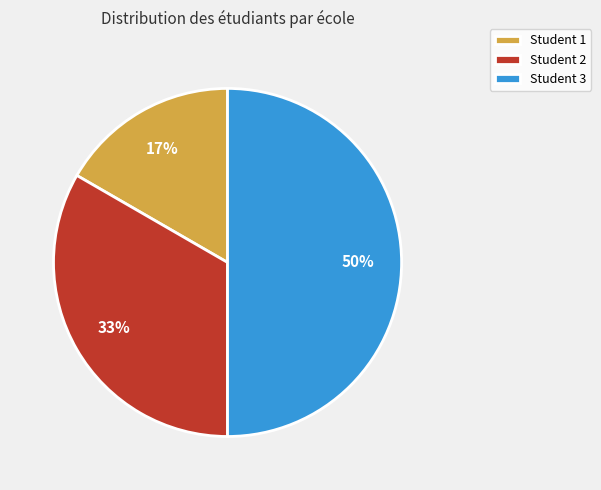

What percentage is the Student 1 slice, to the nearest percent?

17%